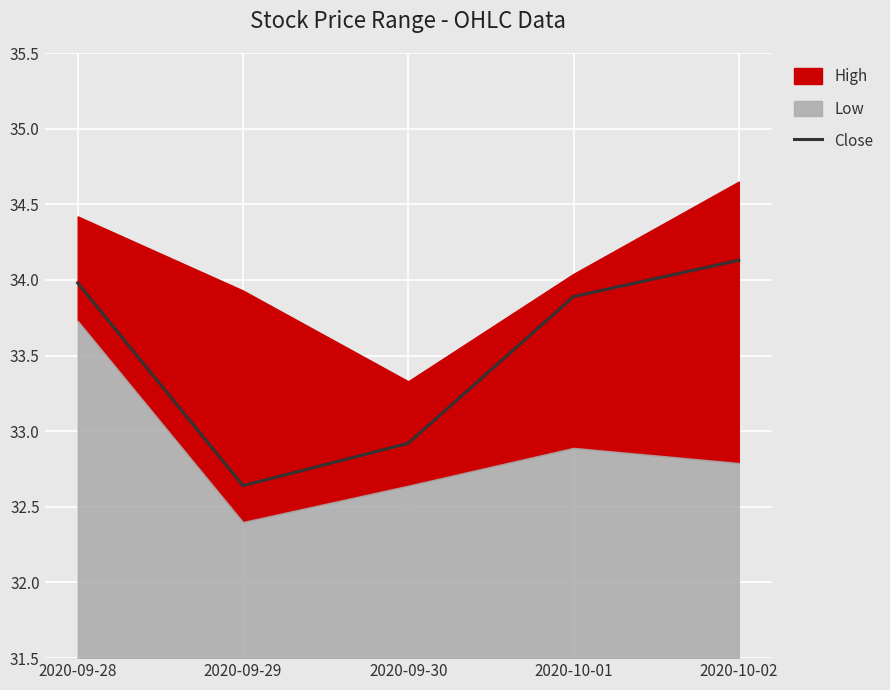

Is it true that the value at 2020-09-30 is 46.9?

False